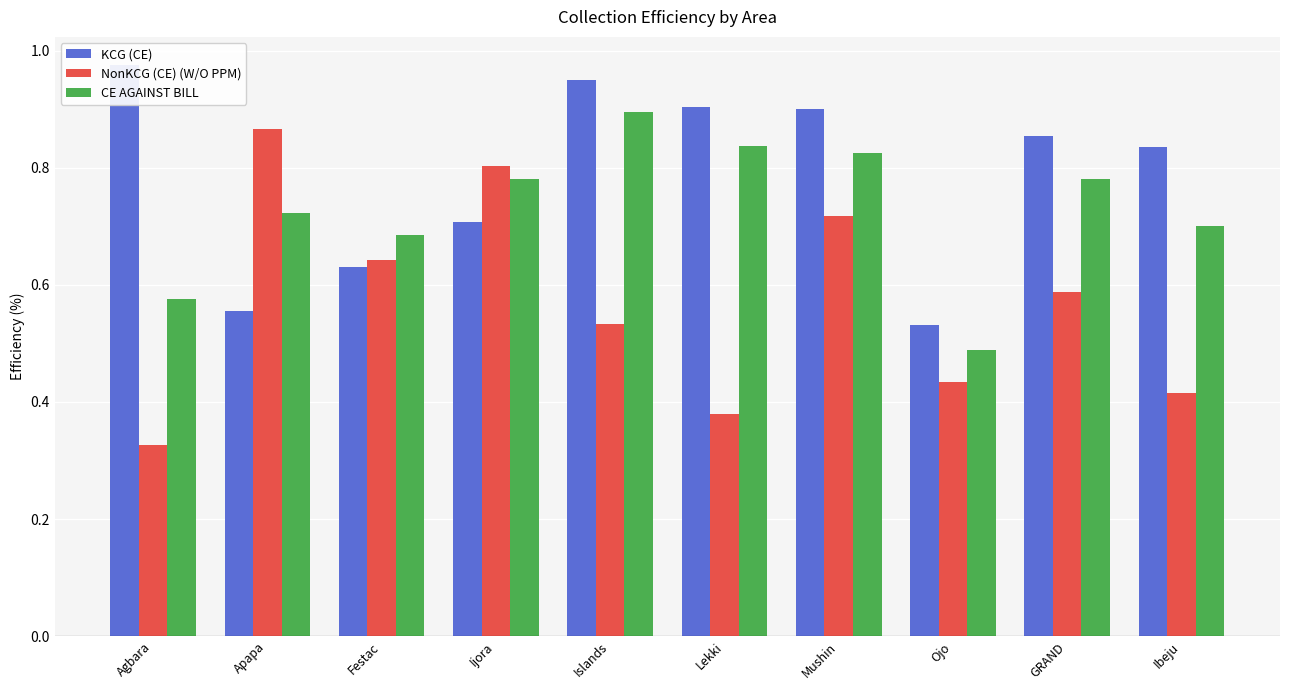

Does the chart contain any negative values?

No